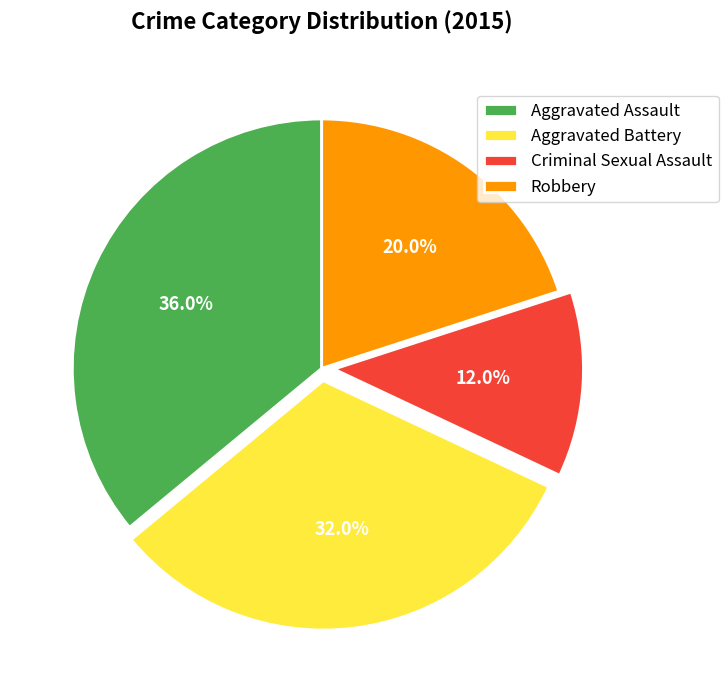

To the nearest percent, what percentage of the pie is Robbery?

20%